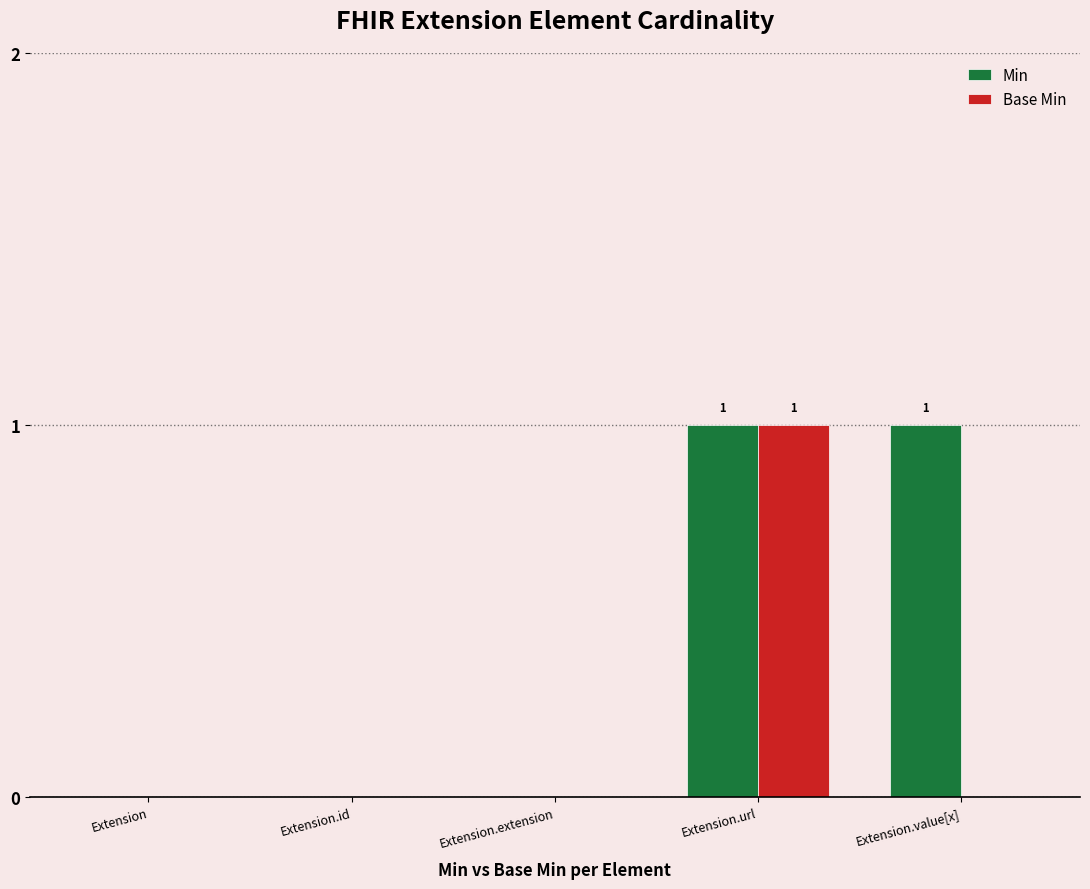

The value of Min at Extension is 0. True or false?

True